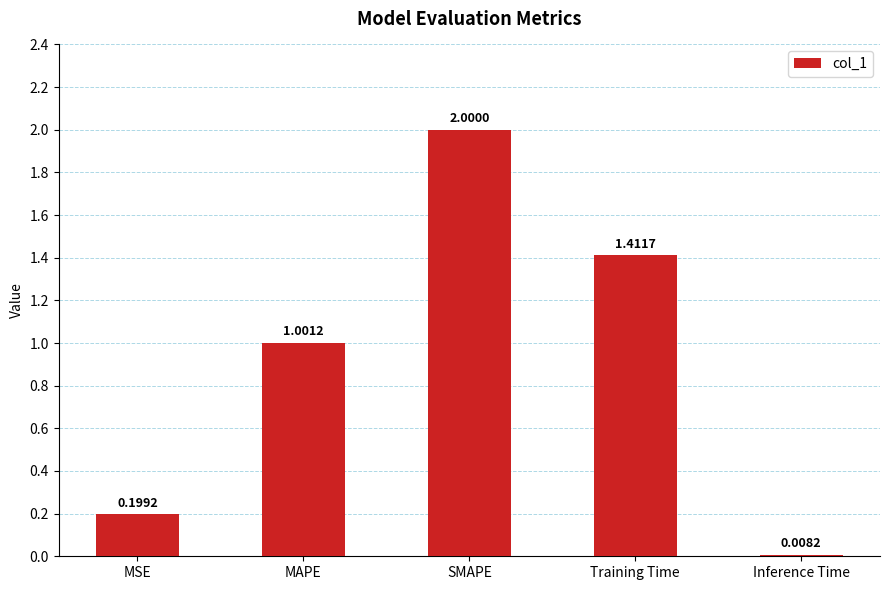

Count the number of categories in the chart.

5